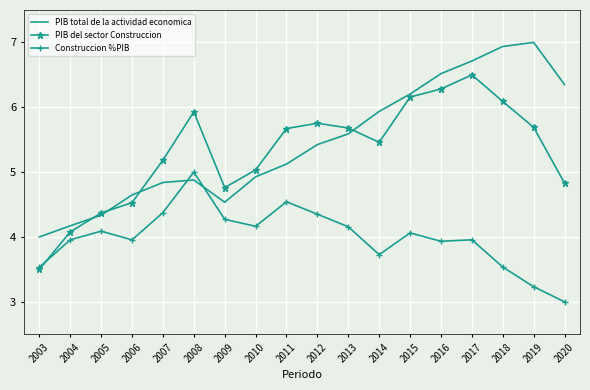

True or false: PIB total de la actividad economica has more than 0 points higher than both neighbors.

True